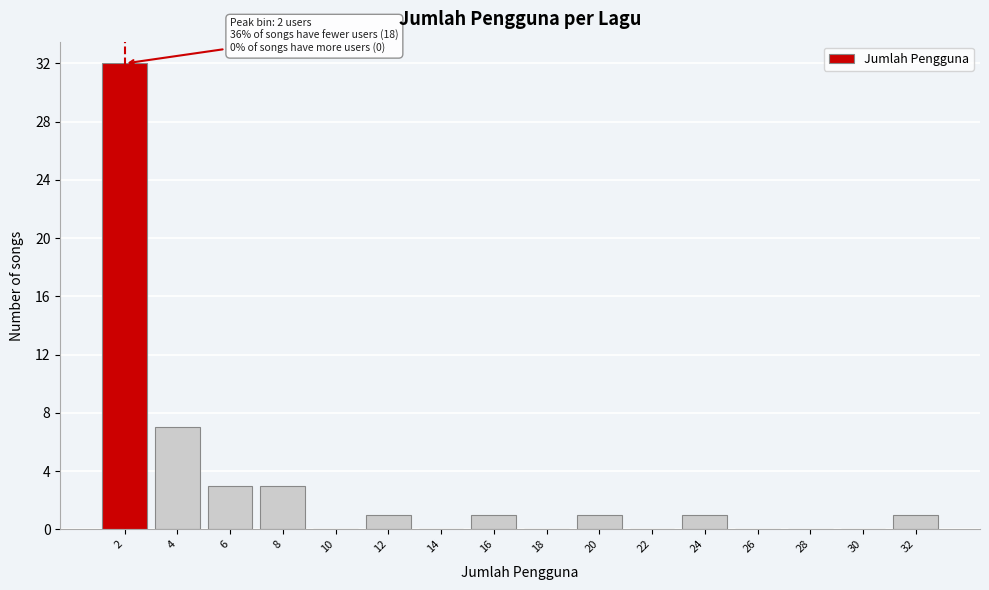

Reading left to right, extract all data points from this chart.

2=32	4=7	6=3	8=3	10=0	12=1	14=0	16=1	18=0	20=1	22=0	24=1	26=0	28=0	30=0	32=1